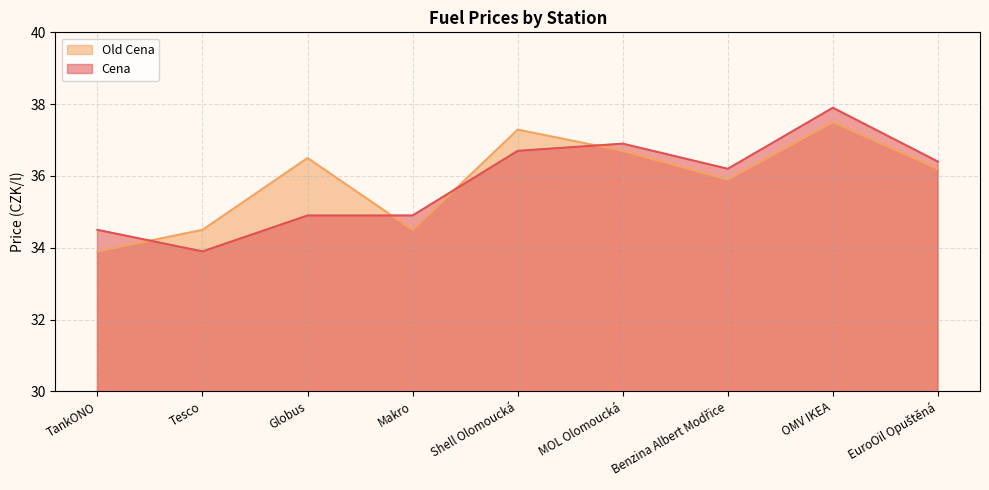

What is the label of the 4th point from the right?

MOL Olomoucká